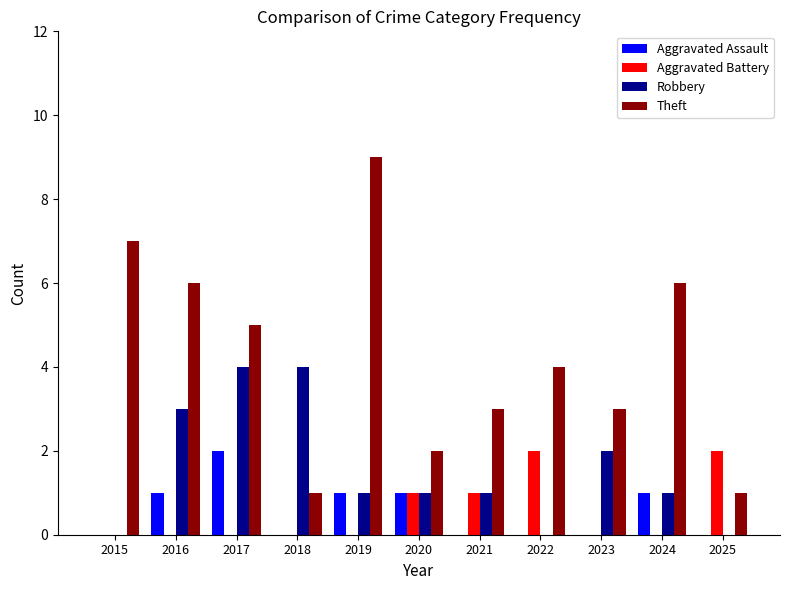

What is the sum of all Aggravated Battery values?

6